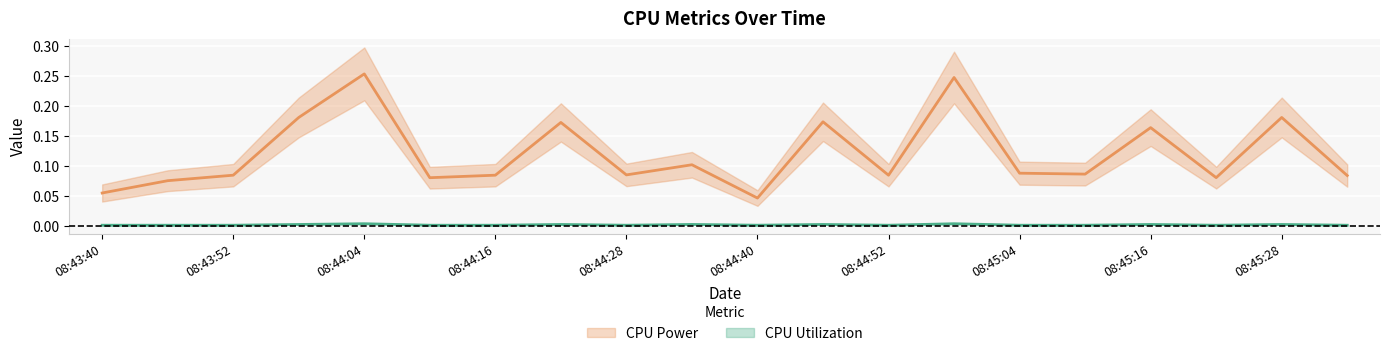

Reading right to left, extract all data points from this chart.

CPU Power: 0.1	0.2	0.1	0.2	0.1	0.1	0.2	0.1	0.2	0.0	0.1	0.1	0.2	0.1	0.1	0.3	0.2	0.1	0.1	0.1
CPU Utilization: 0.0	0.0	0.0	0.0	0.0	0.0	0.0	0.0	0.0	0.0	0.0	0.0	0.0	0.0	0.0	0.0	0.0	0.0	0.0	0.0